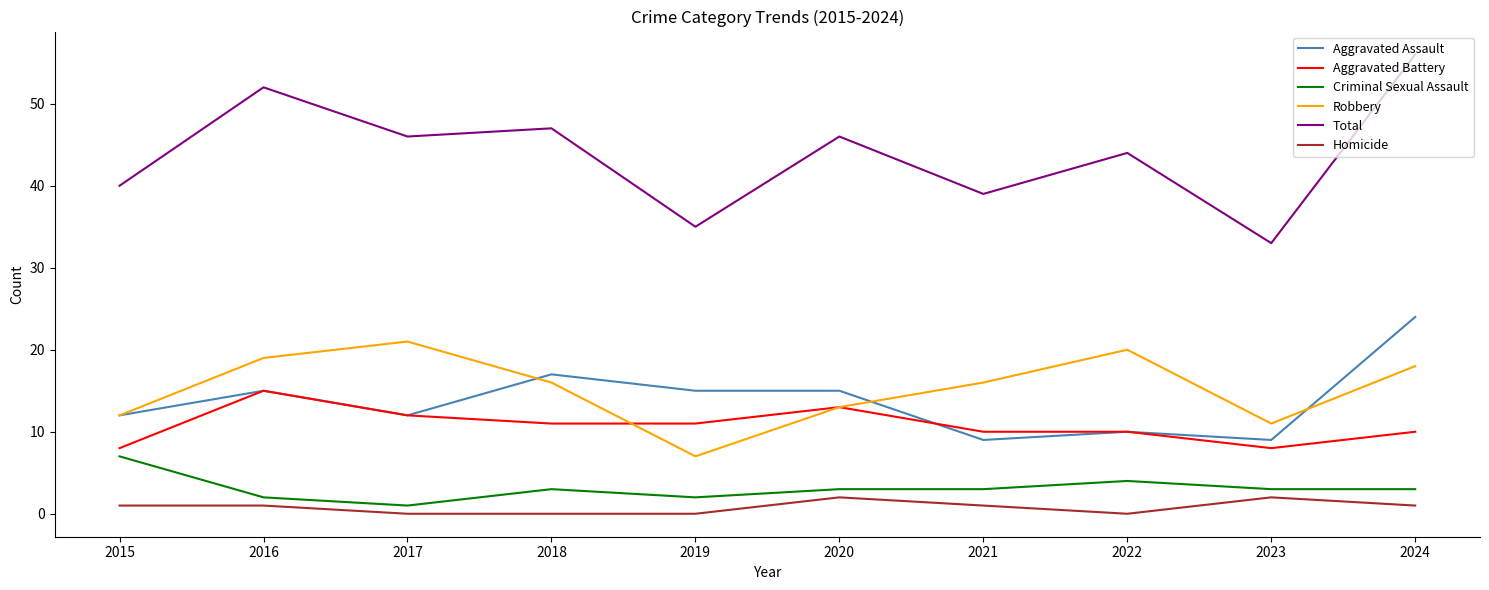

Reading left to right, transcribe all the data shown in this chart.

Aggravated Assault: 12	15	12	17	15	15	9	10	9	24
Aggravated Battery: 8	15	12	11	11	13	10	10	8	10
Criminal Sexual Assault: 7	2	1	3	2	3	3	4	3	3
Robbery: 12	19	21	16	7	13	16	20	11	18
Total: 40	52	46	47	35	46	39	44	33	56
Homicide: 1	1	0	0	0	2	1	0	2	1